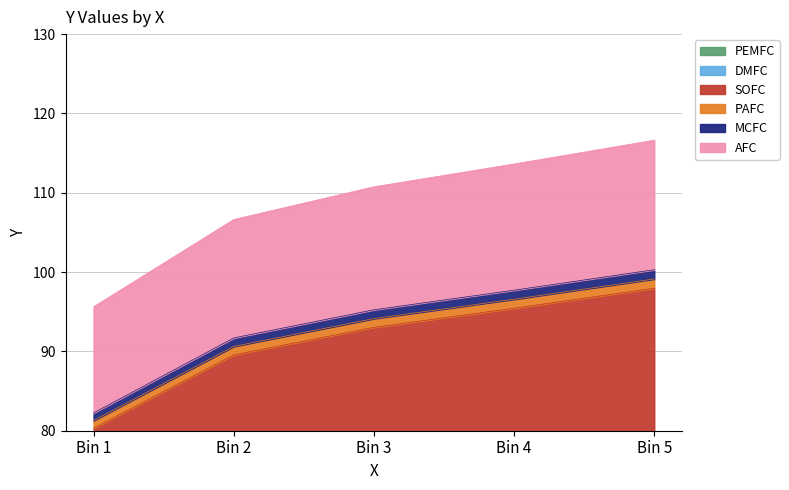

Is it true that the value at 180 is 170?

False